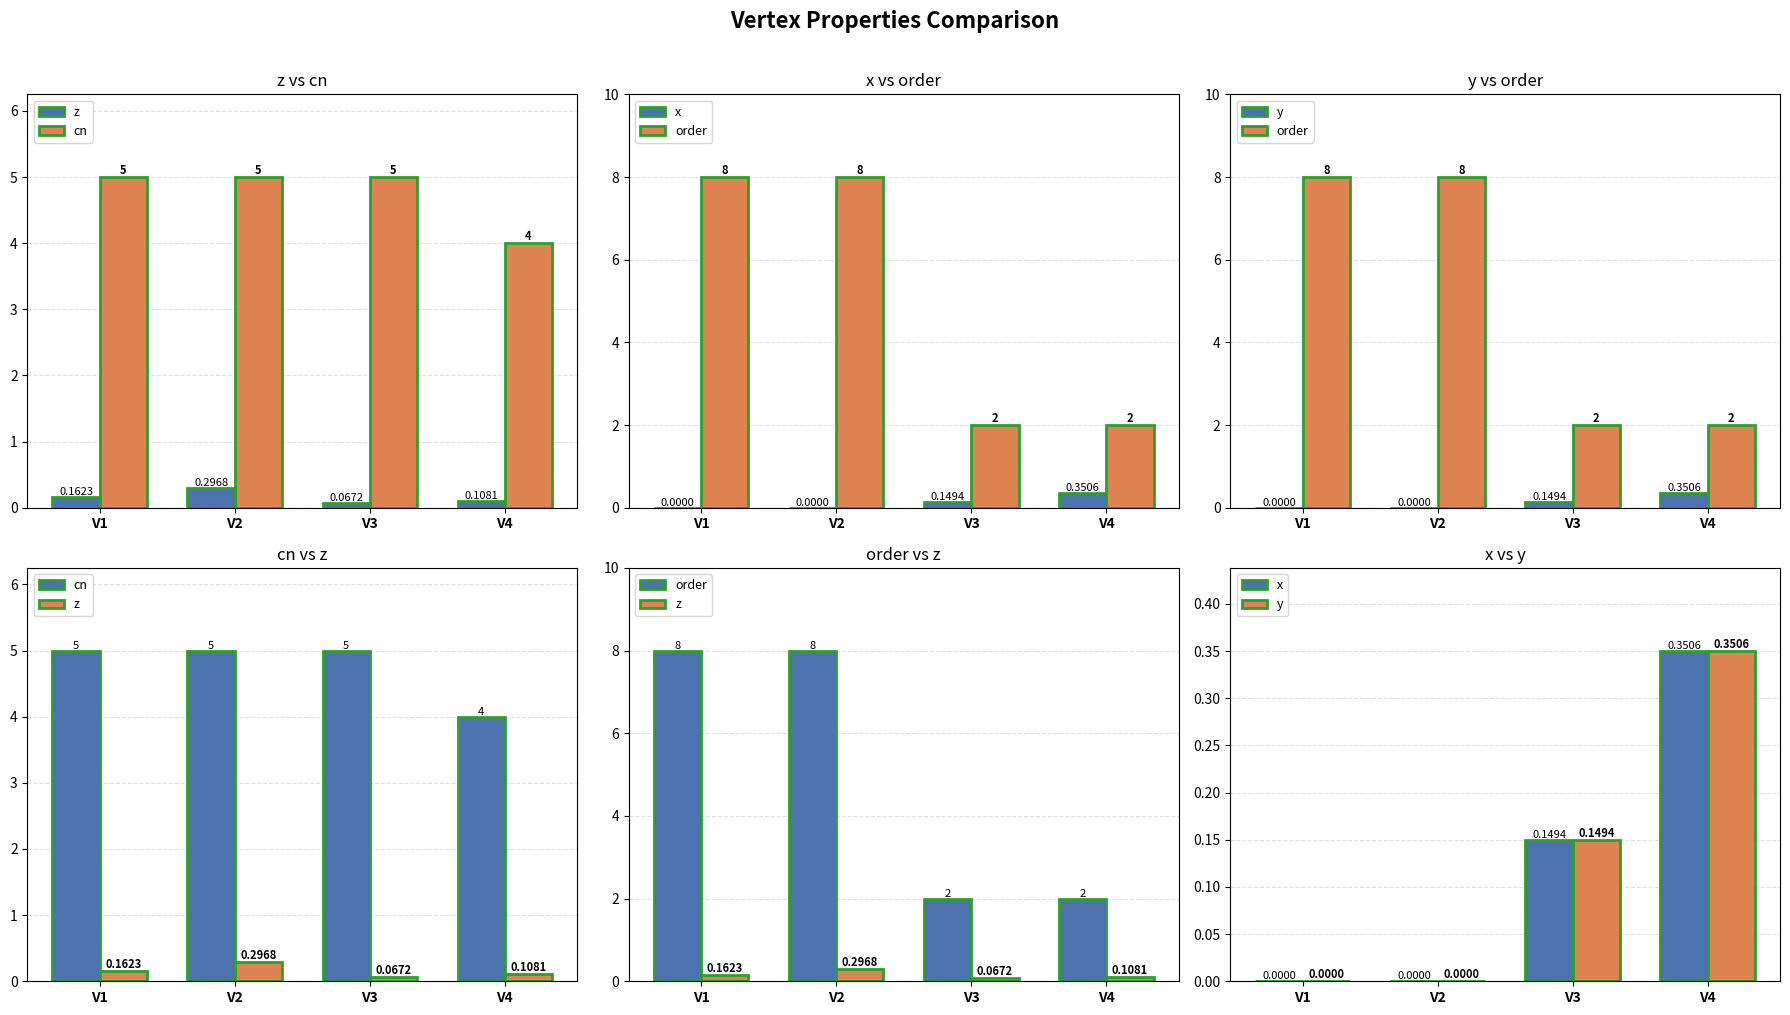

At which label does cn reach its minimum?

V4